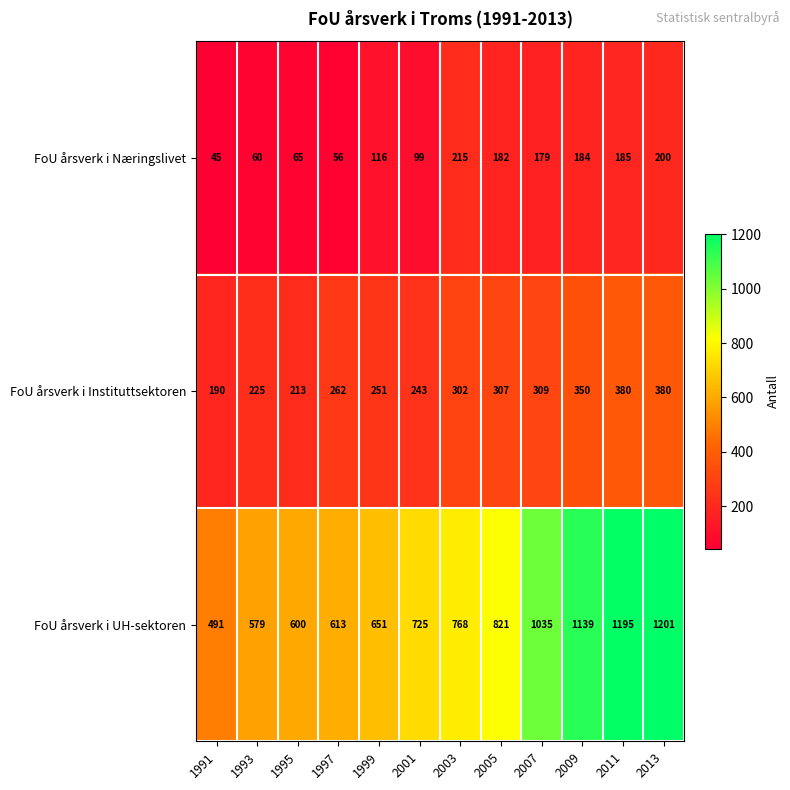

List the series in order of their peak value, lowest first.

FoU årsverk i Næringslivet, FoU årsverk i Instituttsektoren, FoU årsverk i UH-sektoren